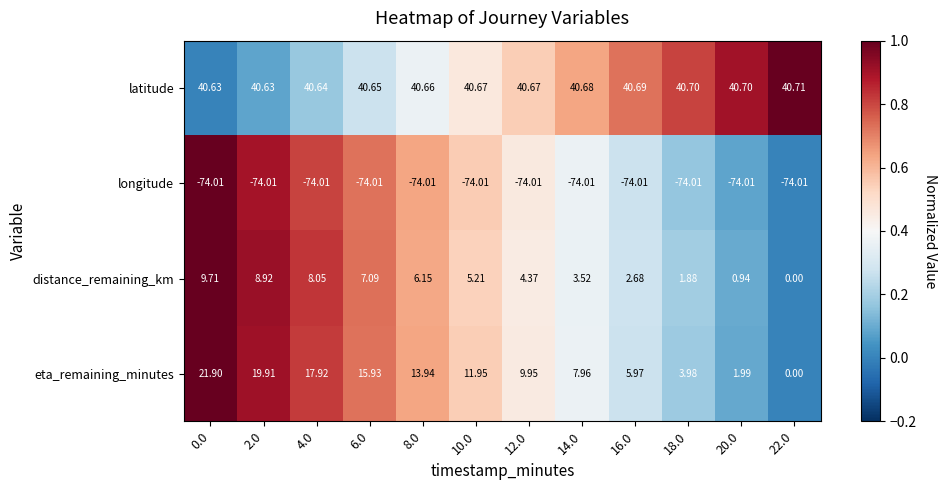

Which series has the widest spread of values?

eta_remaining_minutes